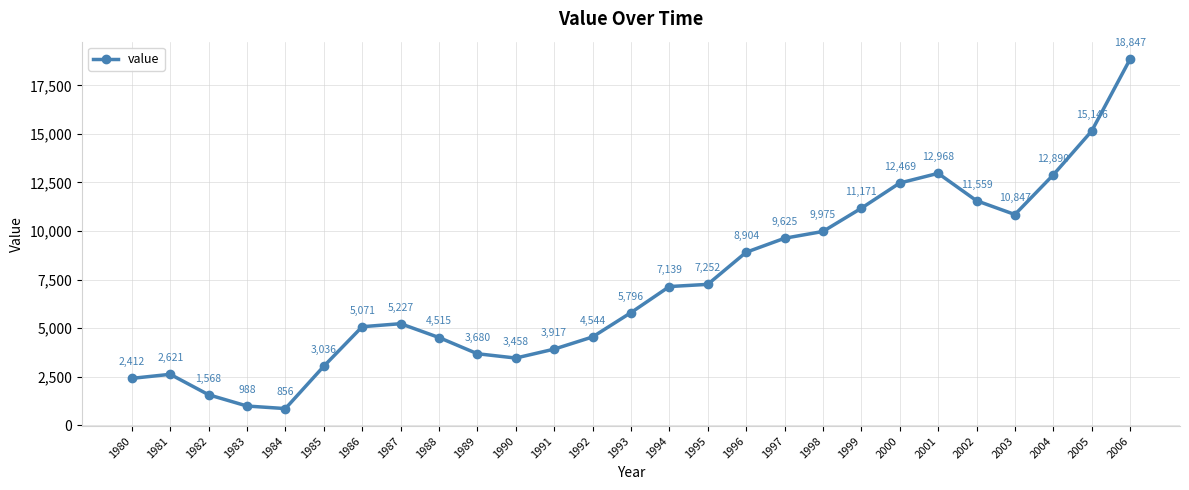

What value does the data have at 1996?

8904